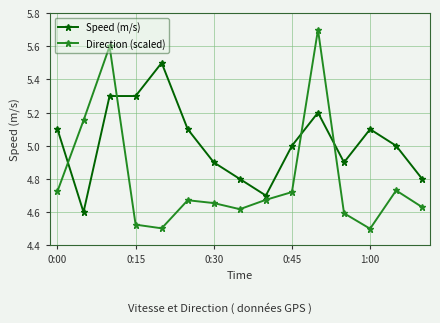

True or false: Direction (scaled) has more than 1 interior local peaks.

True